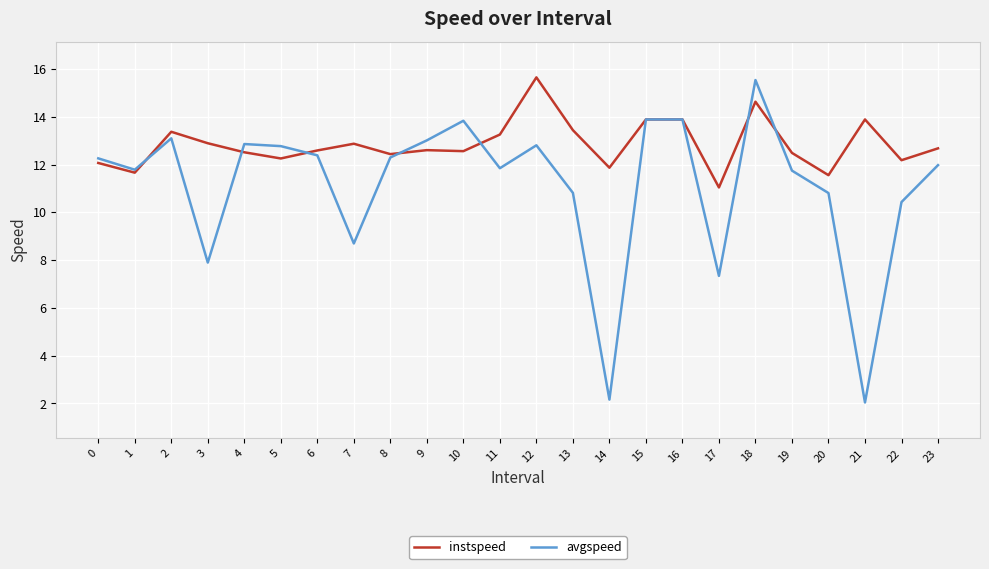

What is the sum of all instspeed values?

308.3